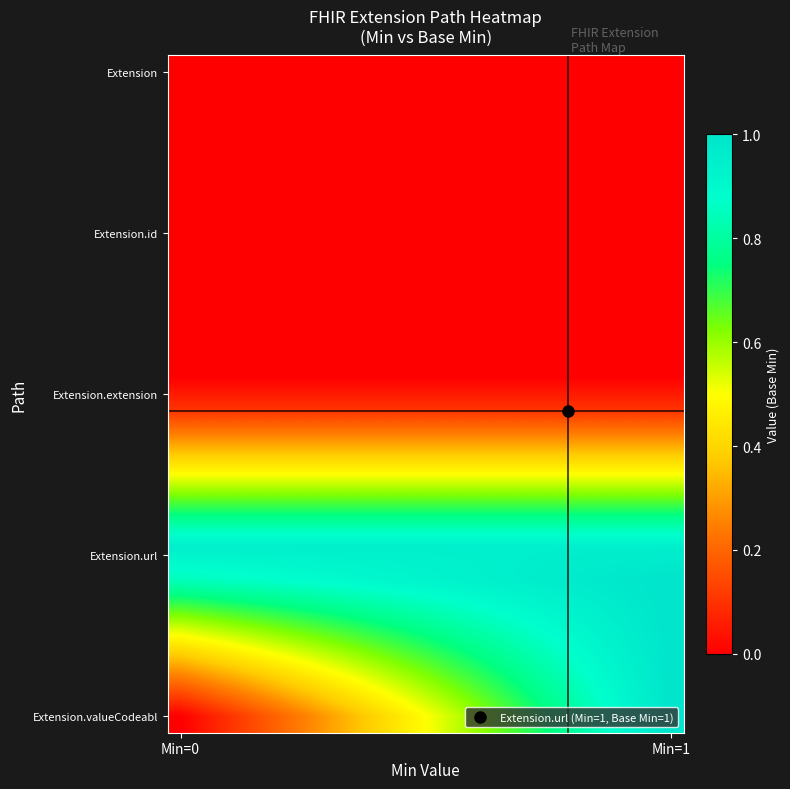

Which category has the lowest value across all series?

Min=0